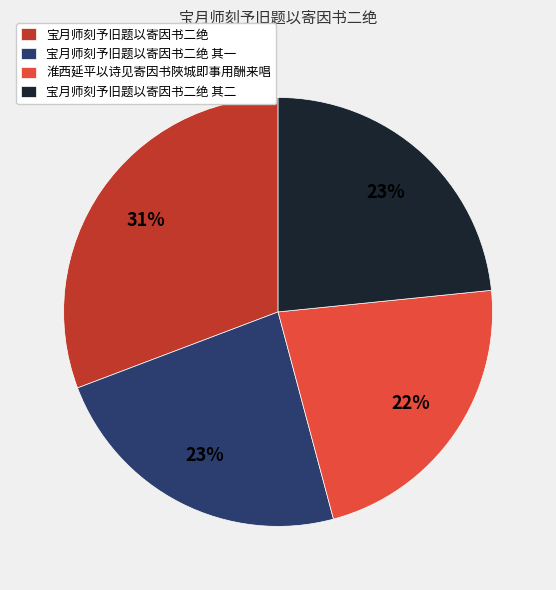

Between 宝月师刻予旧题以寄因书二绝 and 宝月师刻予旧题以寄因书二绝 其一, which is larger?

宝月师刻予旧题以寄因书二绝